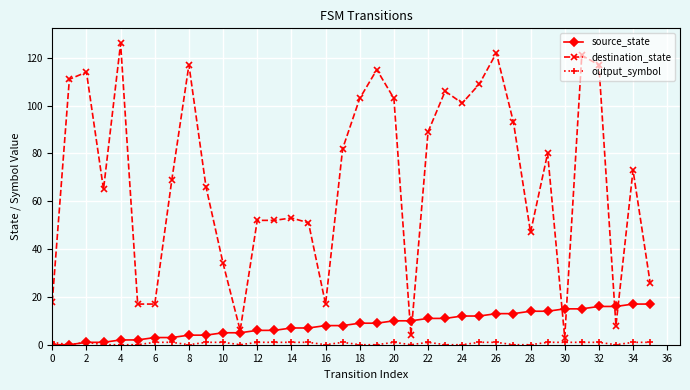

True or false: destination_state has more than 2 interior local peaks.

True